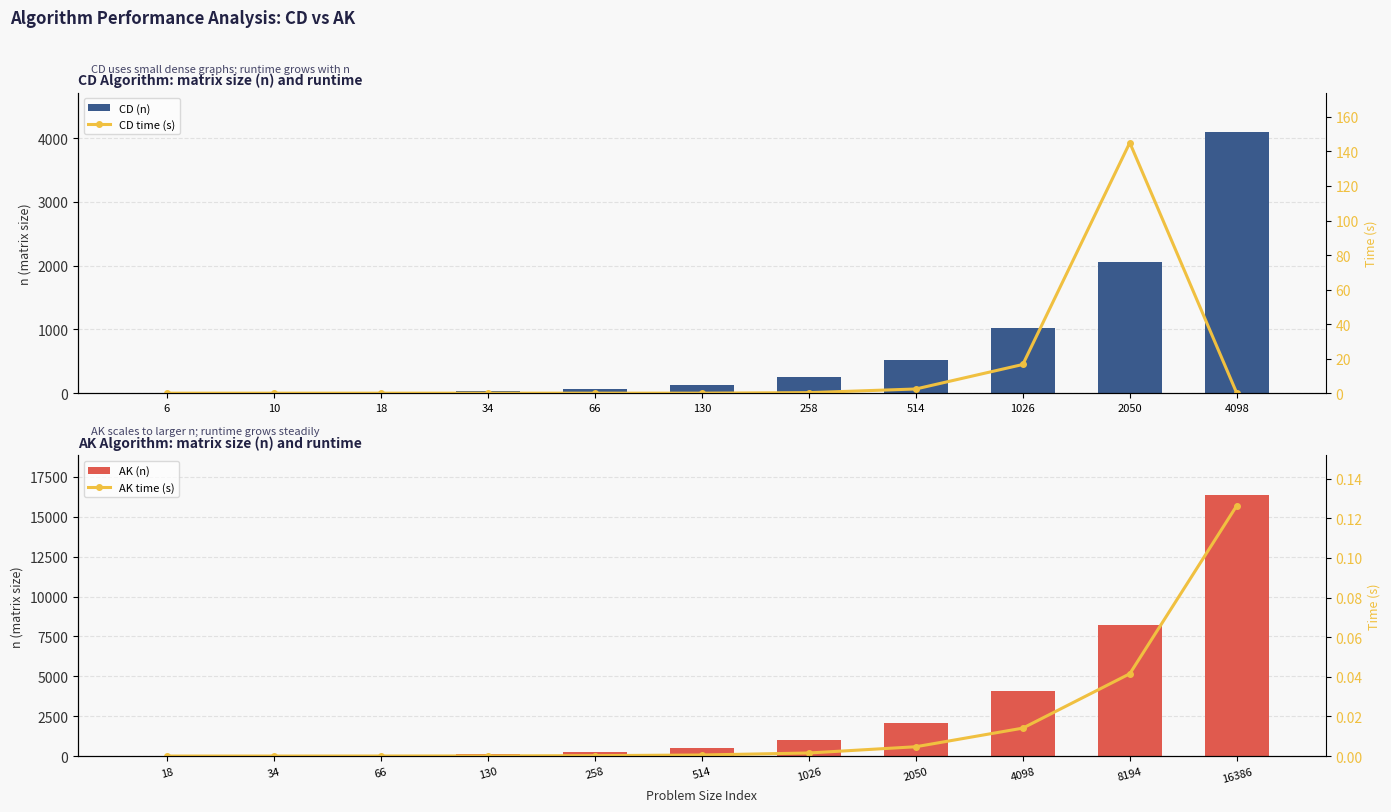

At how many categories does at least one series exceed 8847?

1